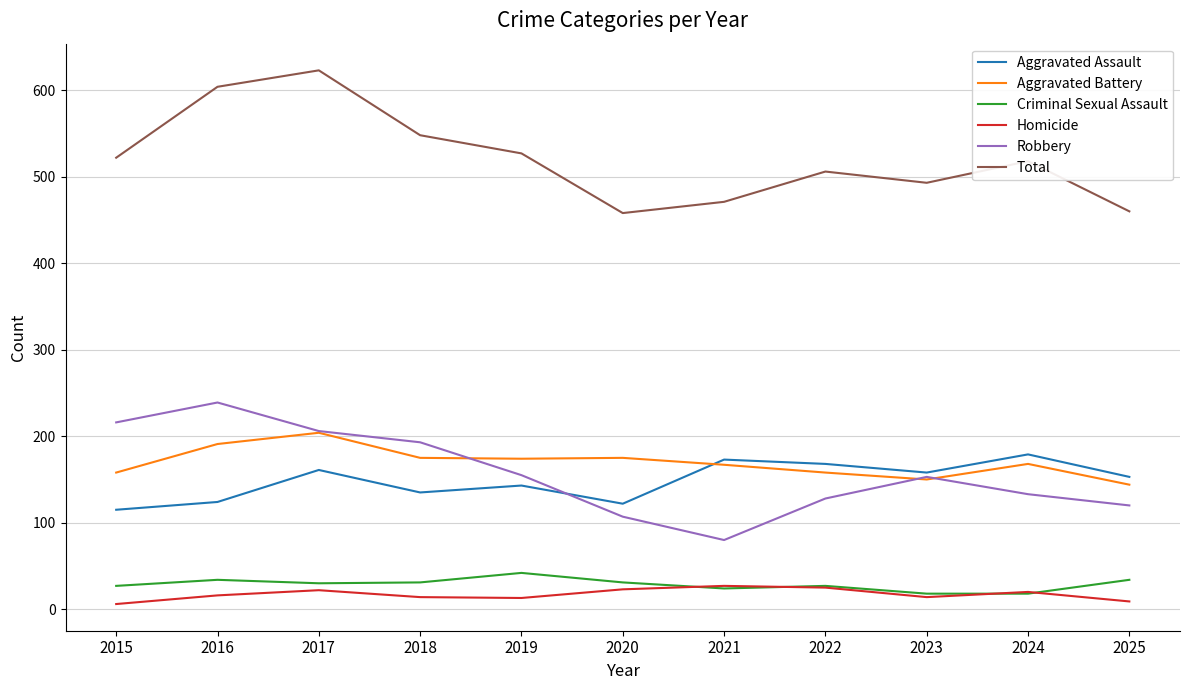

What are all the series names shown in the legend?

Aggravated Assault, Aggravated Battery, Criminal Sexual Assault, Homicide, Robbery, Total